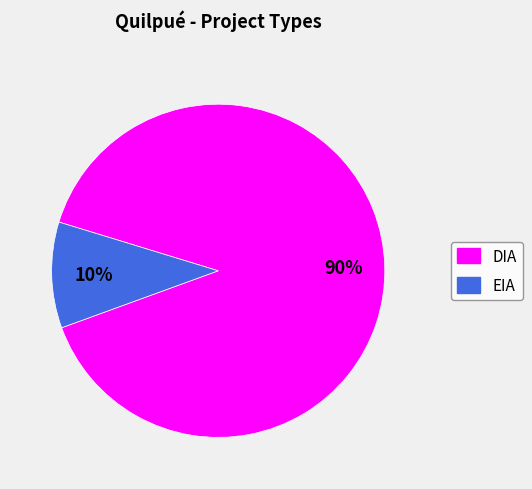

Which slice is the largest?

DIA